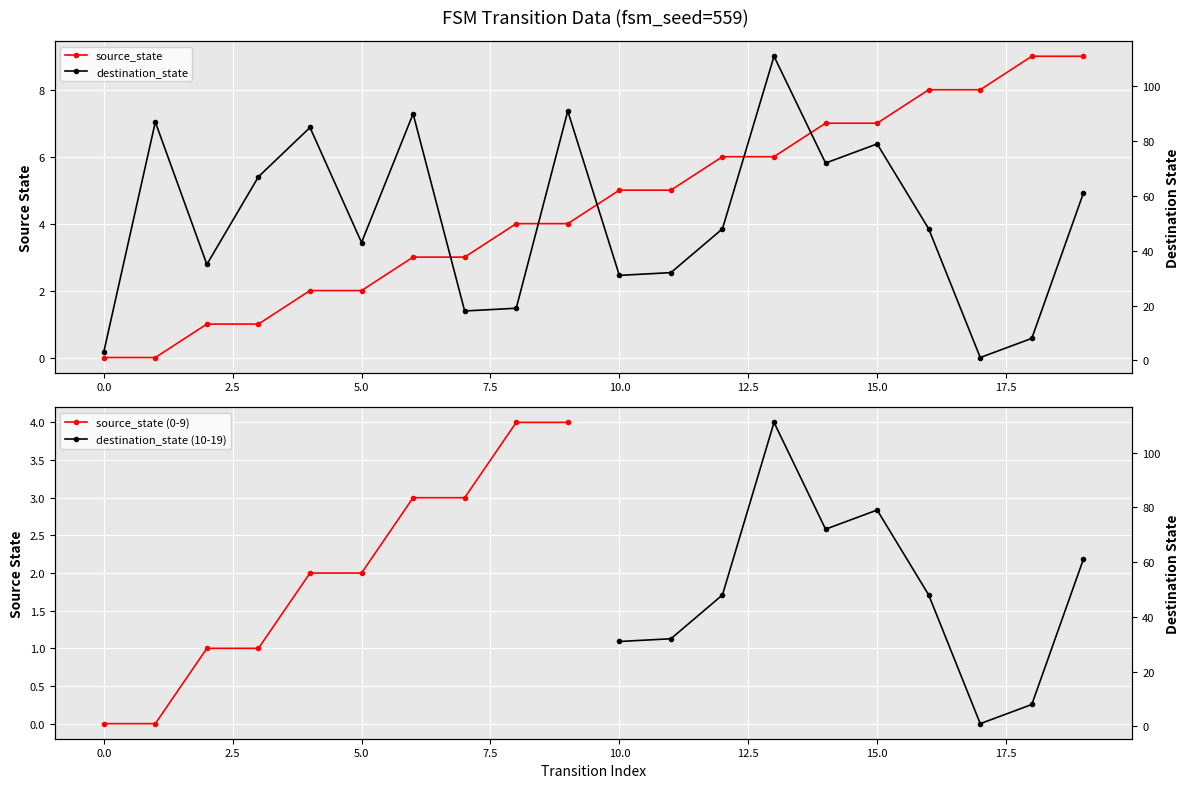

What are all the series names shown in the legend?

source_state, destination_state